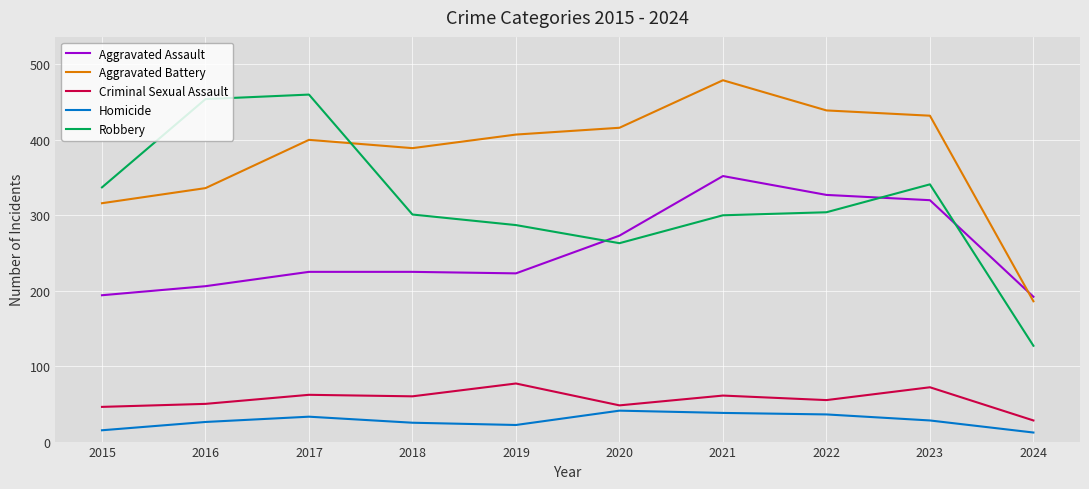

Where does the Criminal Sexual Assault series first go above 60?

2017